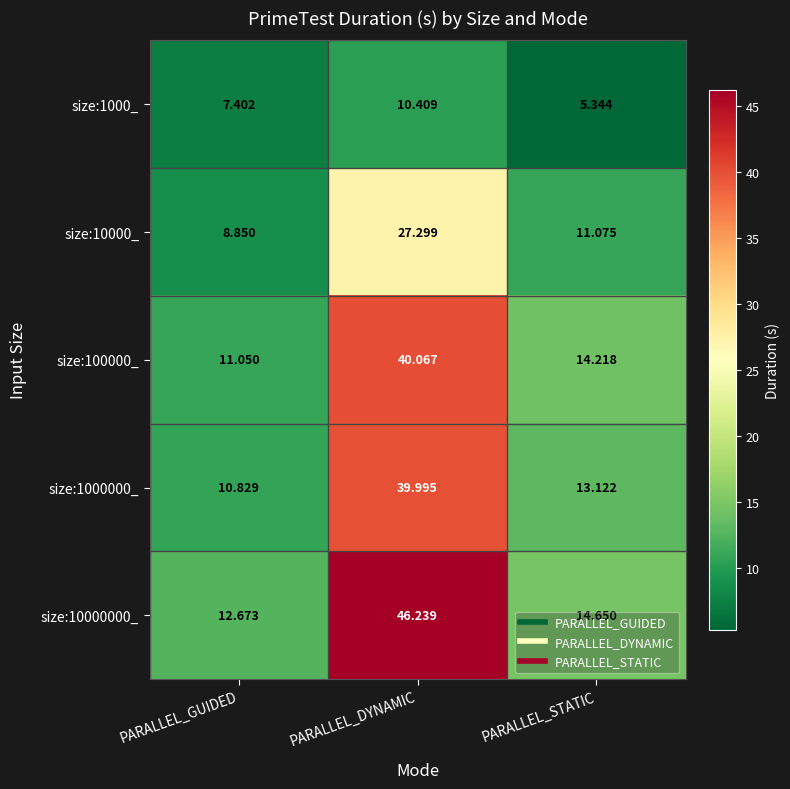

Where is size:10000000_ nearest to the value 29?

PARALLEL_STATIC